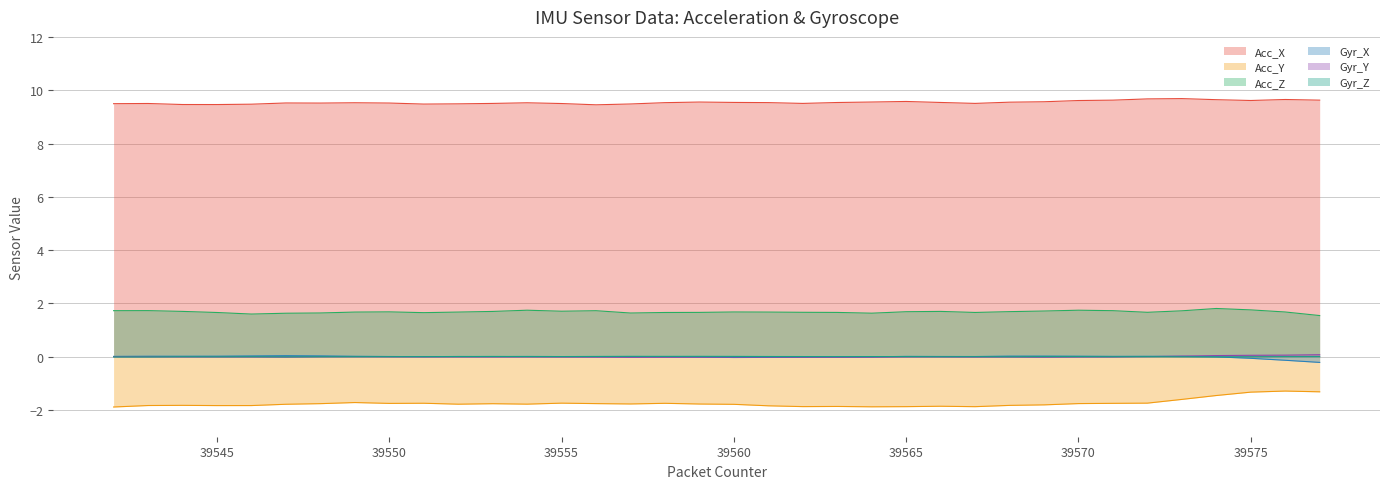

Which category has the lowest value across all series?

39542